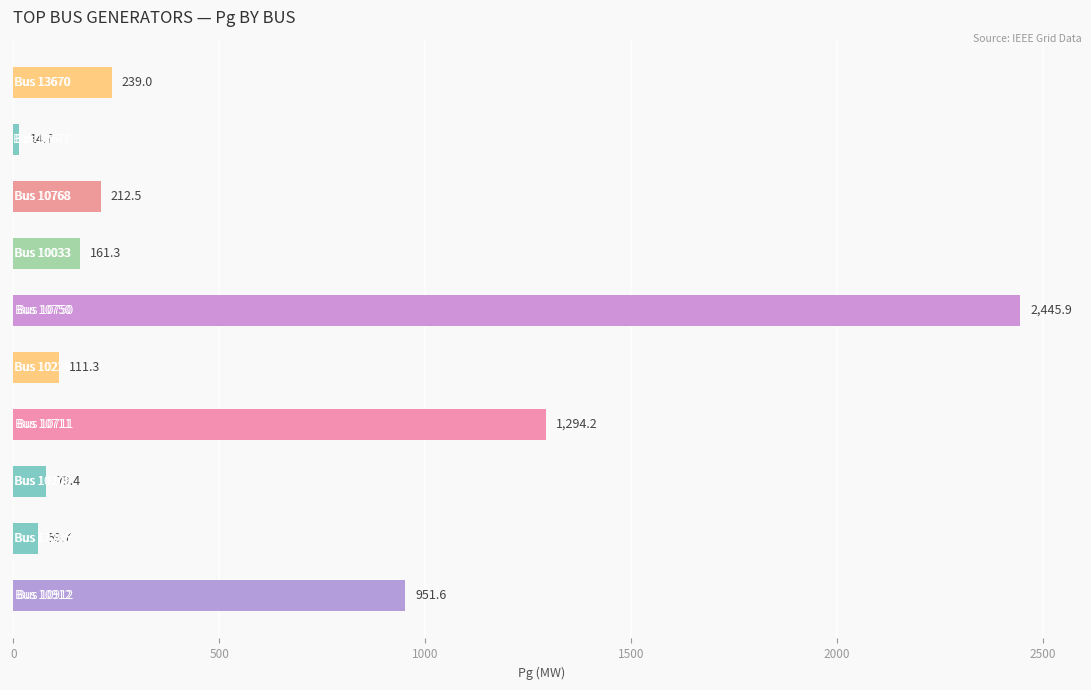

What is the average value?

557.0